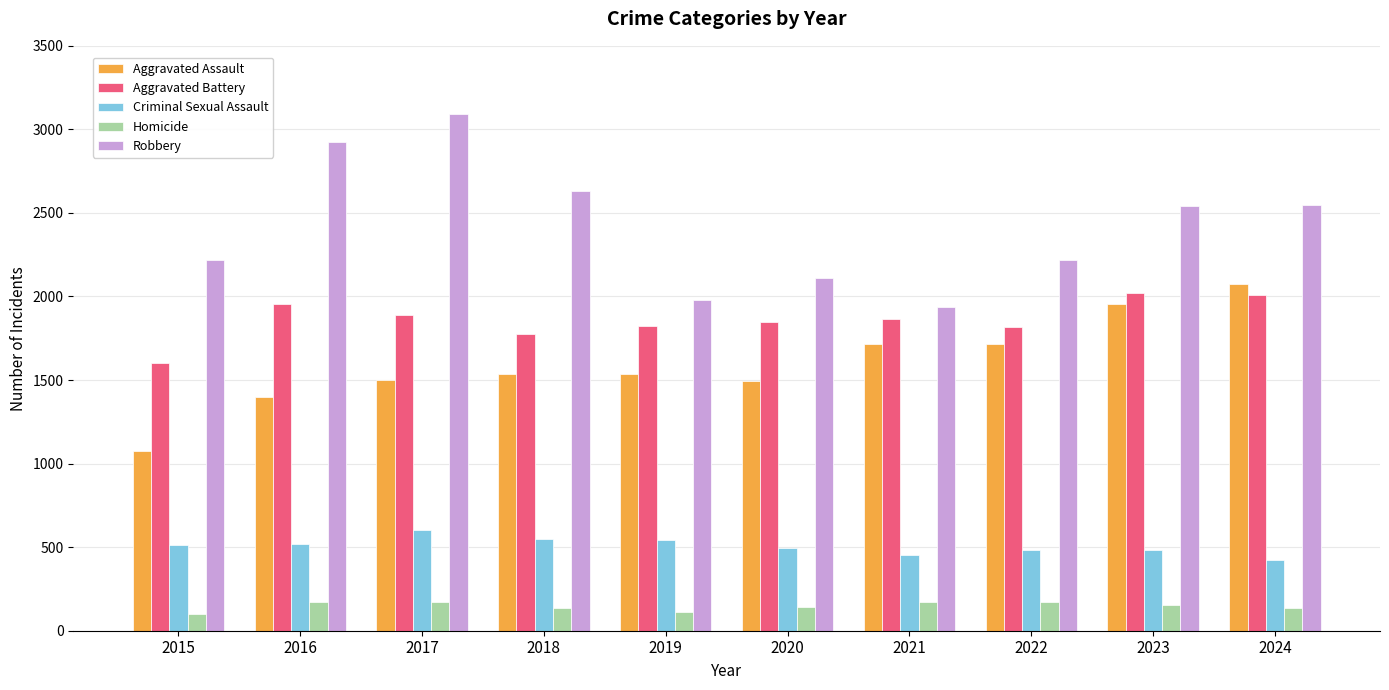

Count the number of categories in the chart.

10